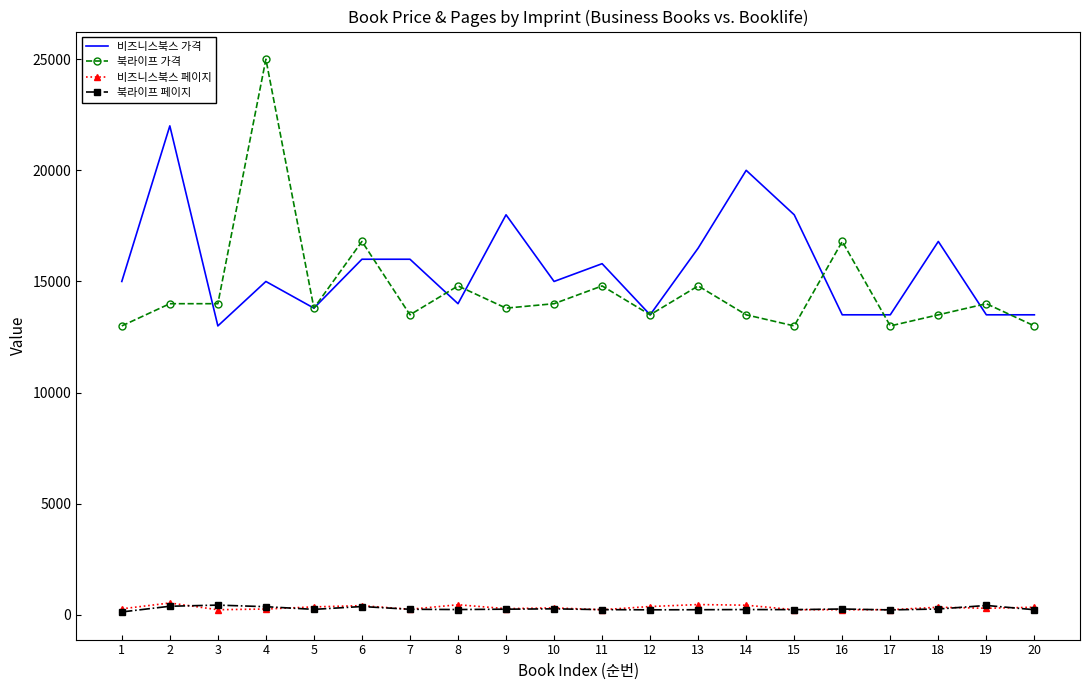

True or false: 비즈니스북스 가격 and 북라이프 페이지 cross at least once.

False